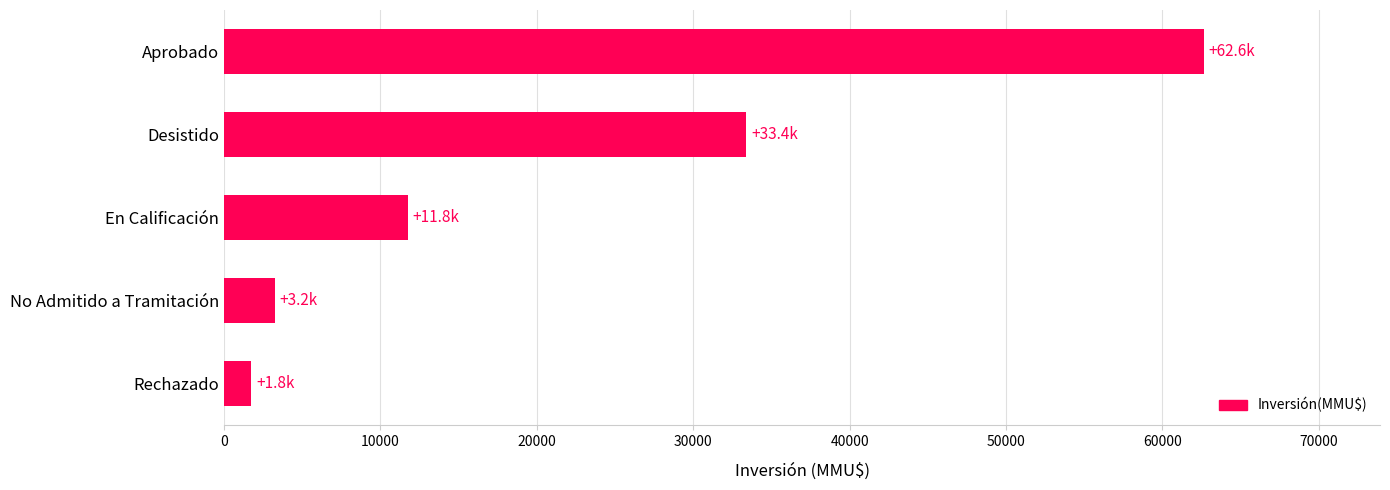

List the labels in order of value, largest first.

Aprobado, Desistido, En Calificación, No Admitido a Tramitación, Rechazado